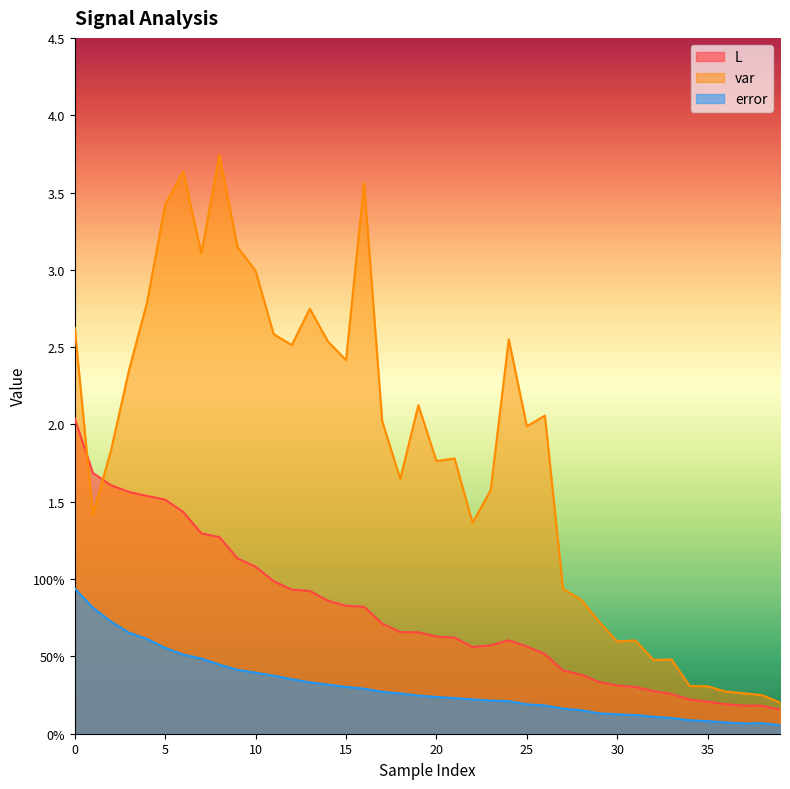

The value of var at 14 is 3.4. True or false?

False